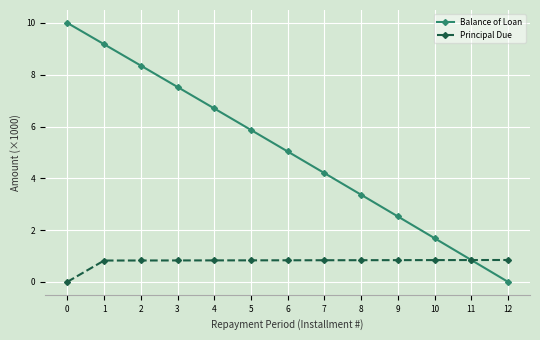

List the labels in order of Balance of Loan value, smallest first.

12, 11, 10, 9, 8, 7, 6, 5, 4, 3, 2, 1, 0